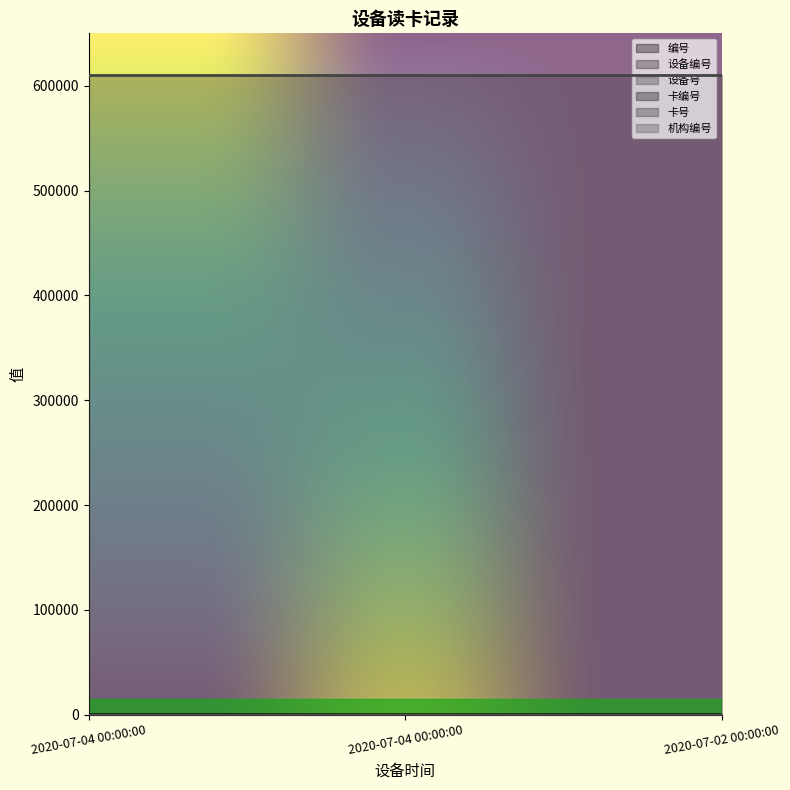

Does the chart have visible grid lines?

No